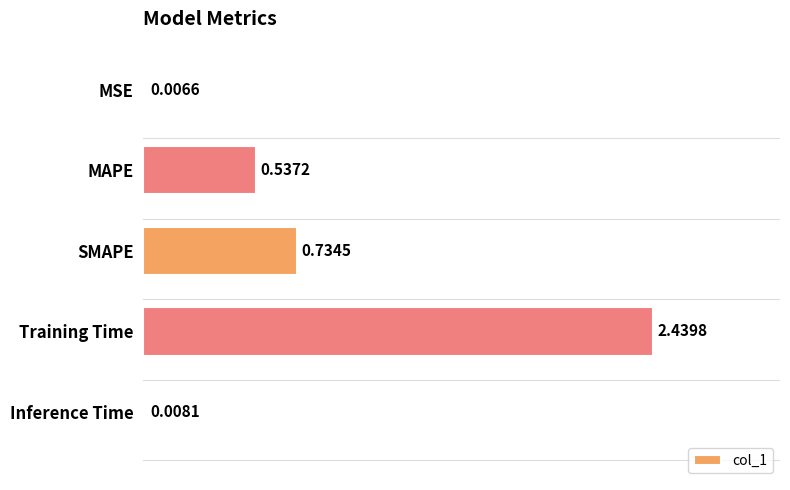

What is the sum of all values?

3.7